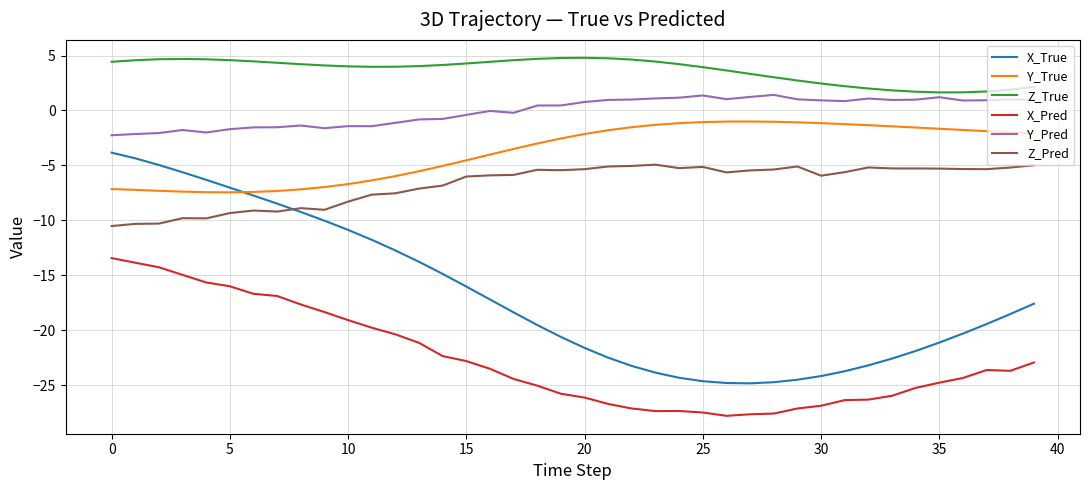

True or false: Z_Pred and Z_True cross at least once.

False